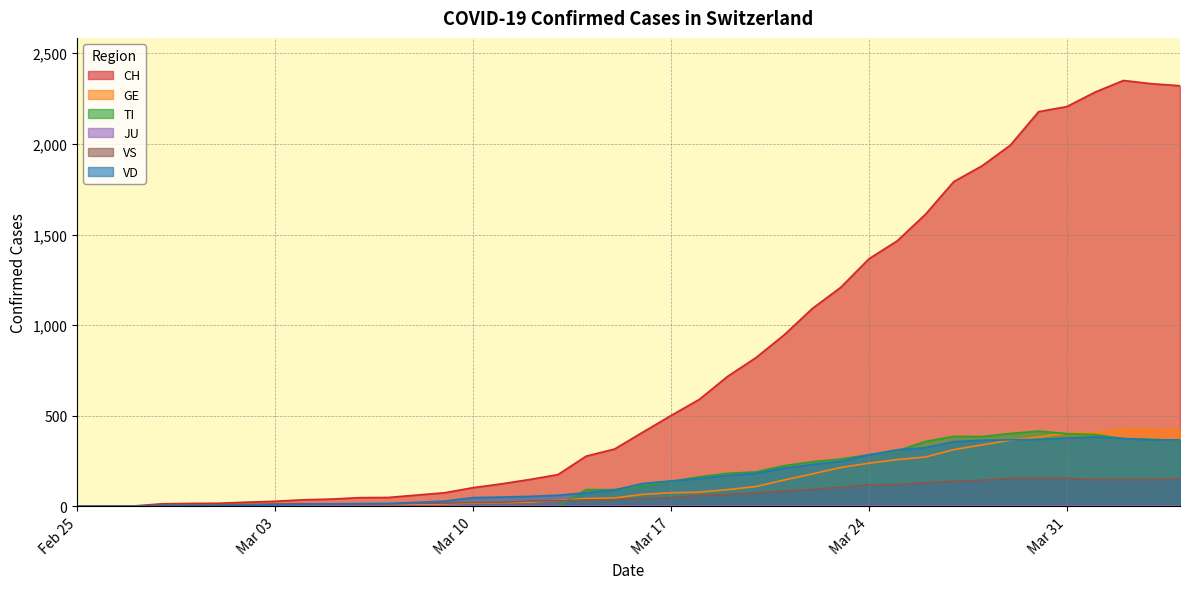

Where is TI nearest to the value 207?

2020-03-20